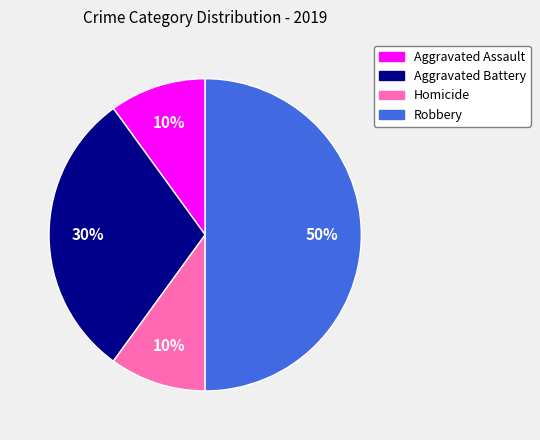

What percentage is the Aggravated Battery slice, to the nearest percent?

30%